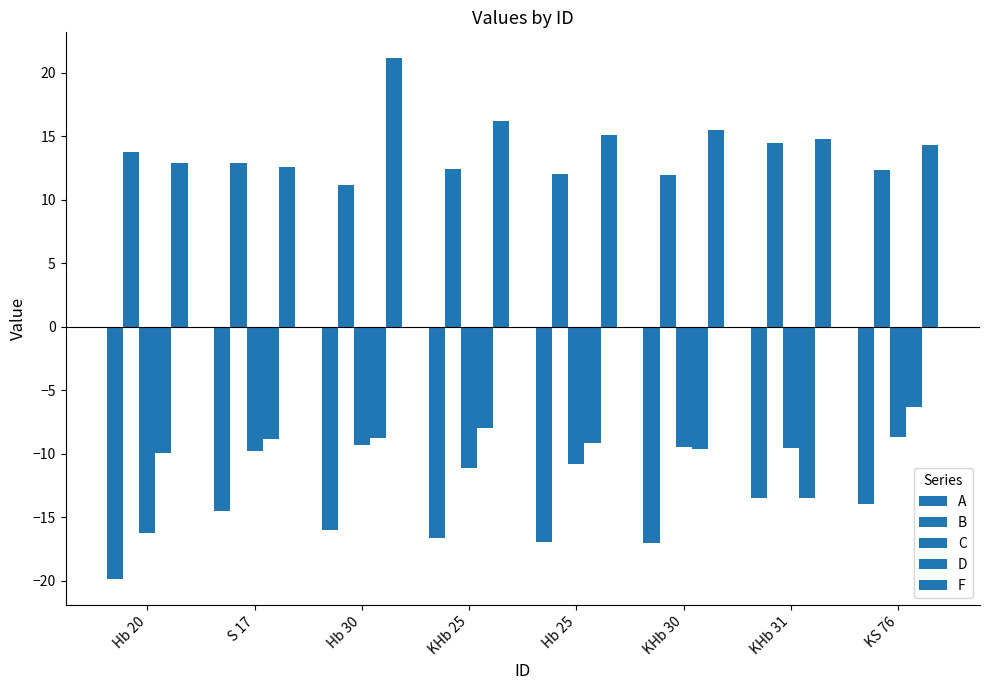

What is the label of the 2nd bar from the left?

S 17